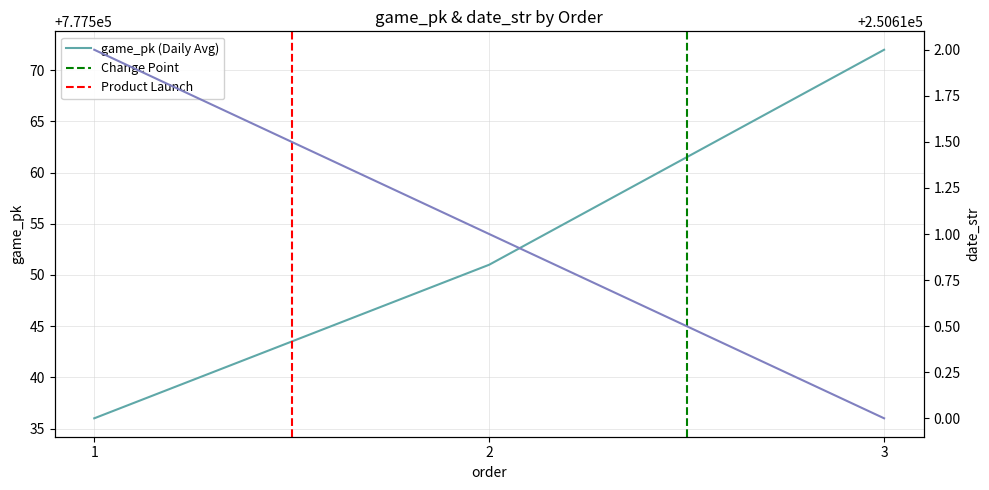

What is the difference between the highest and lowest values at 1?

526924